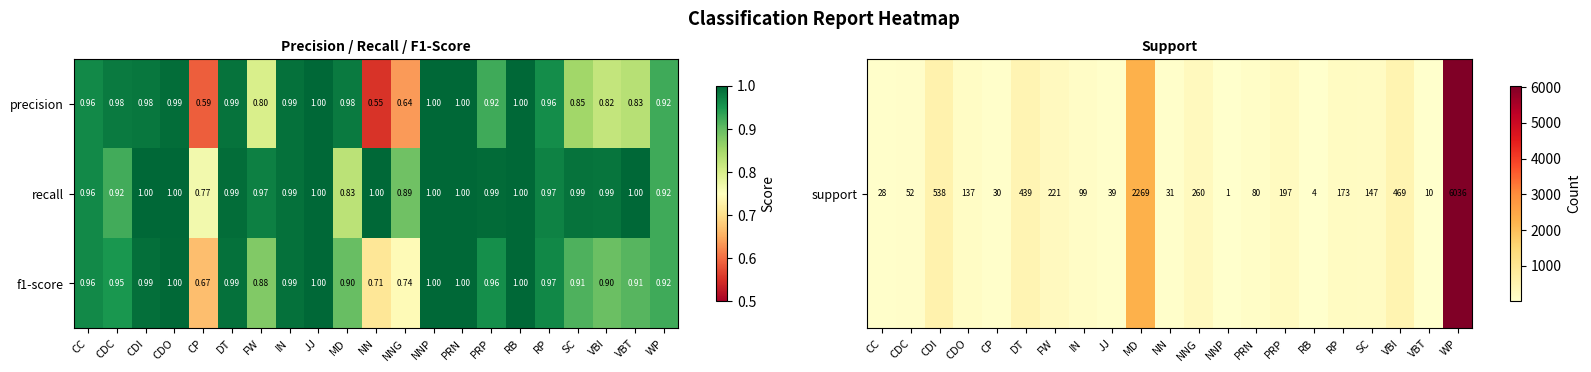

Which category has the lowest value across all series?

NN